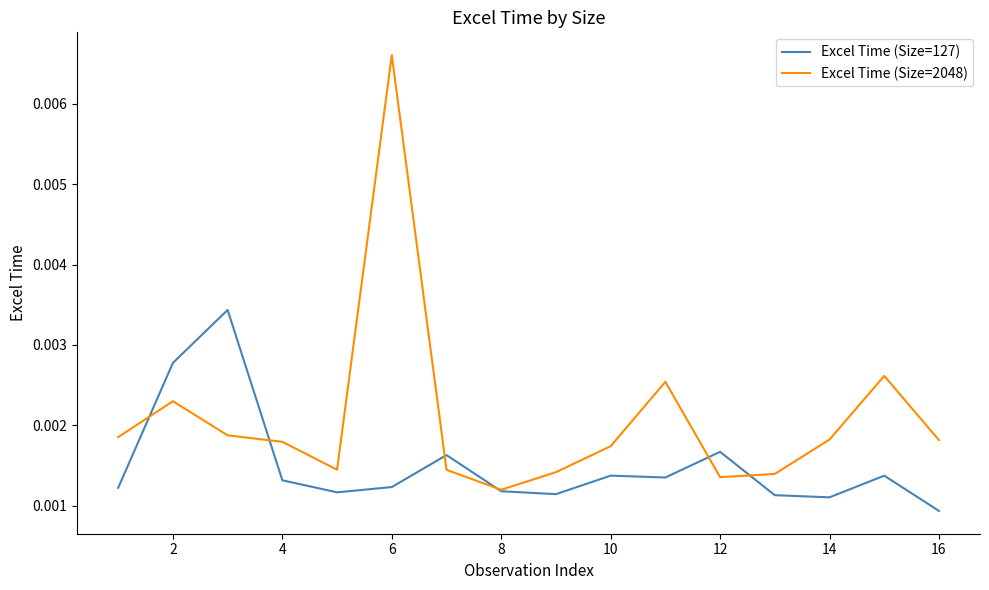

List the series in order of their overall mean, highest first.

Excel Time (Size=2048), Excel Time (Size=127)